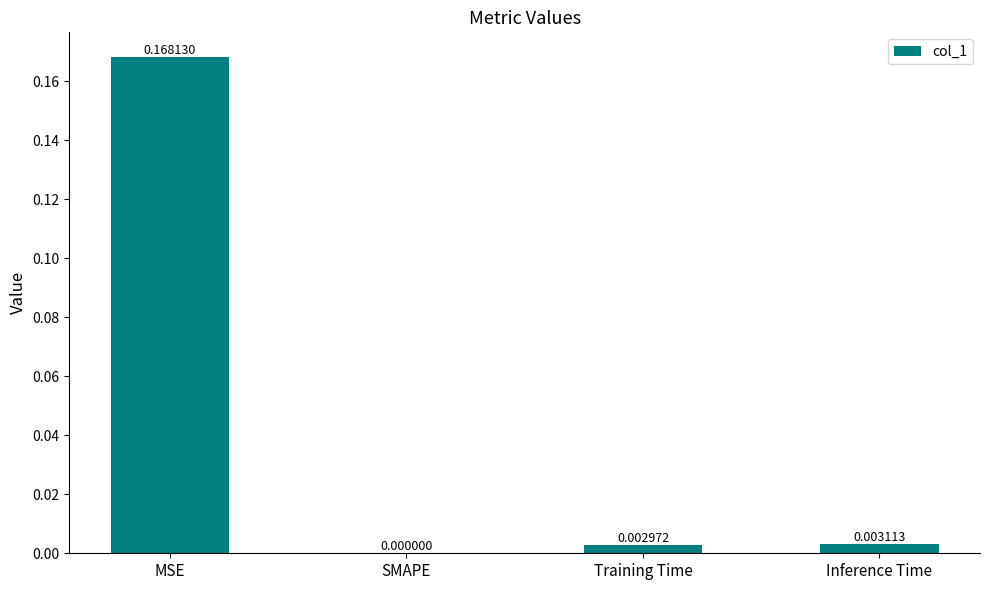

Which has a higher value, MSE or SMAPE?

MSE